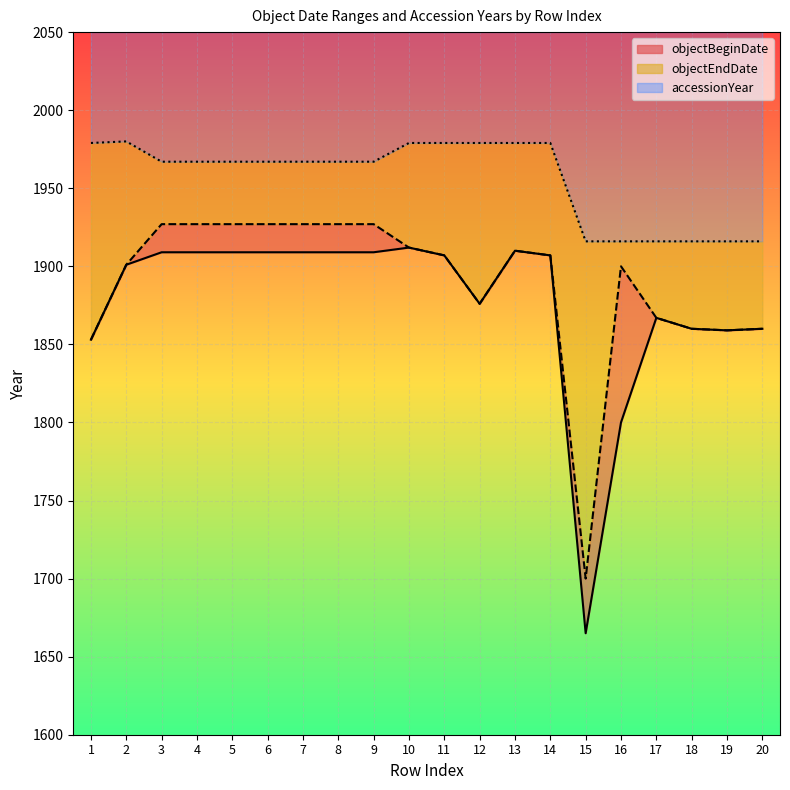

Which category has the lowest value across all series?

15